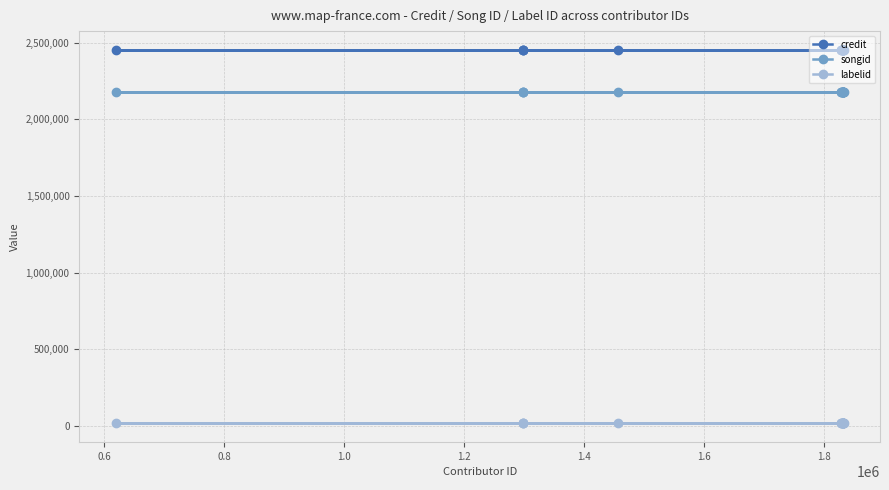

List the series in order of their peak value, lowest first.

labelid, songid, credit